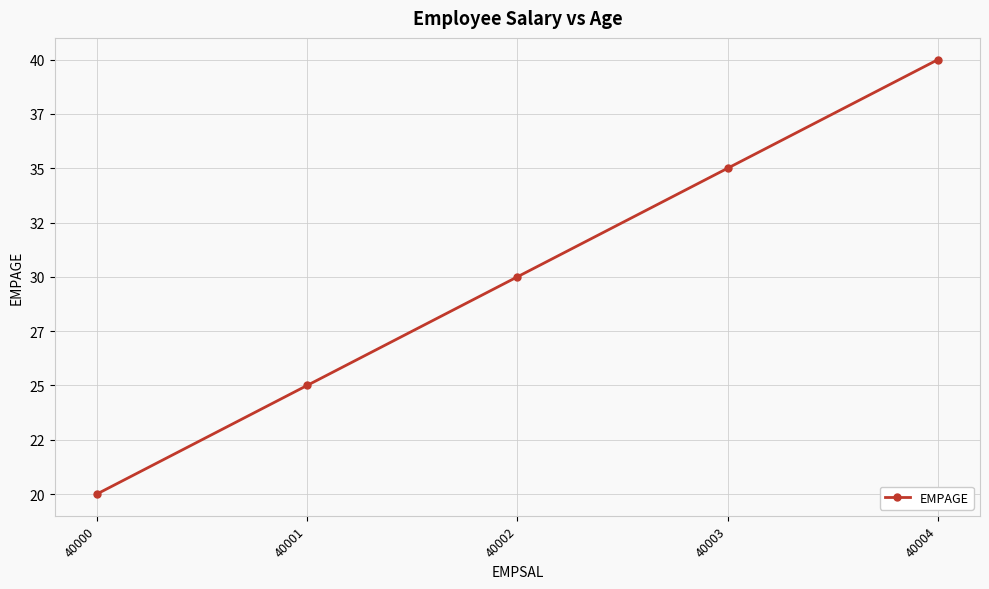

Is it true that the value at 40004 is 40?

True